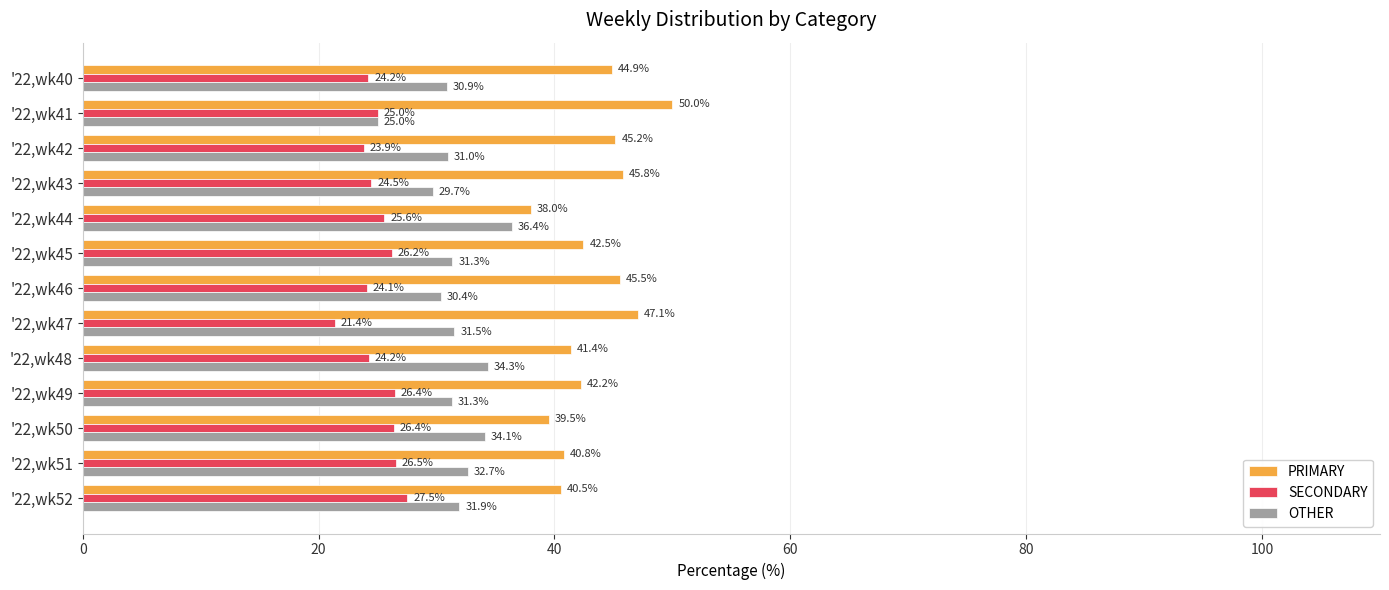

True or false: SECONDARY has a value of 24.5 at '22,wk43.

True